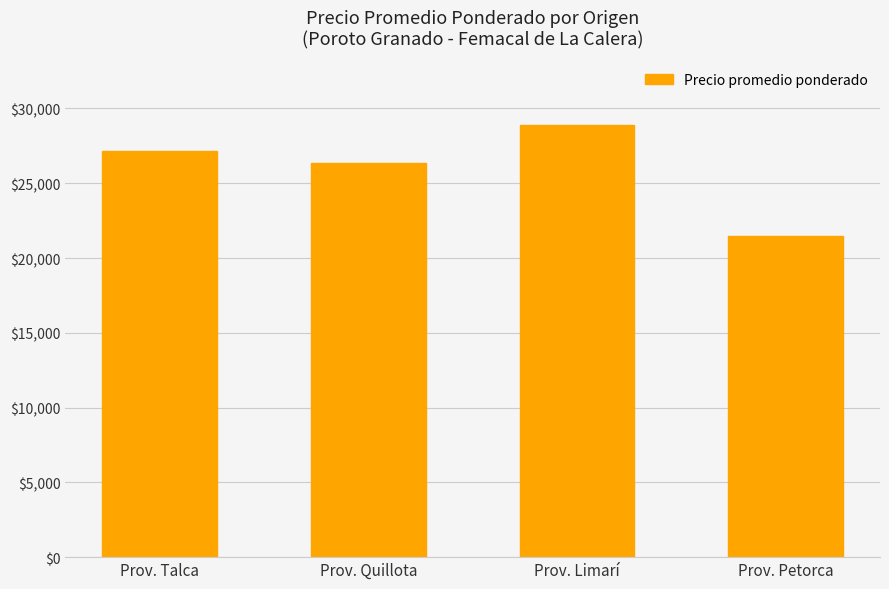

The value at Prov. Petorca is 11933. True or false?

False